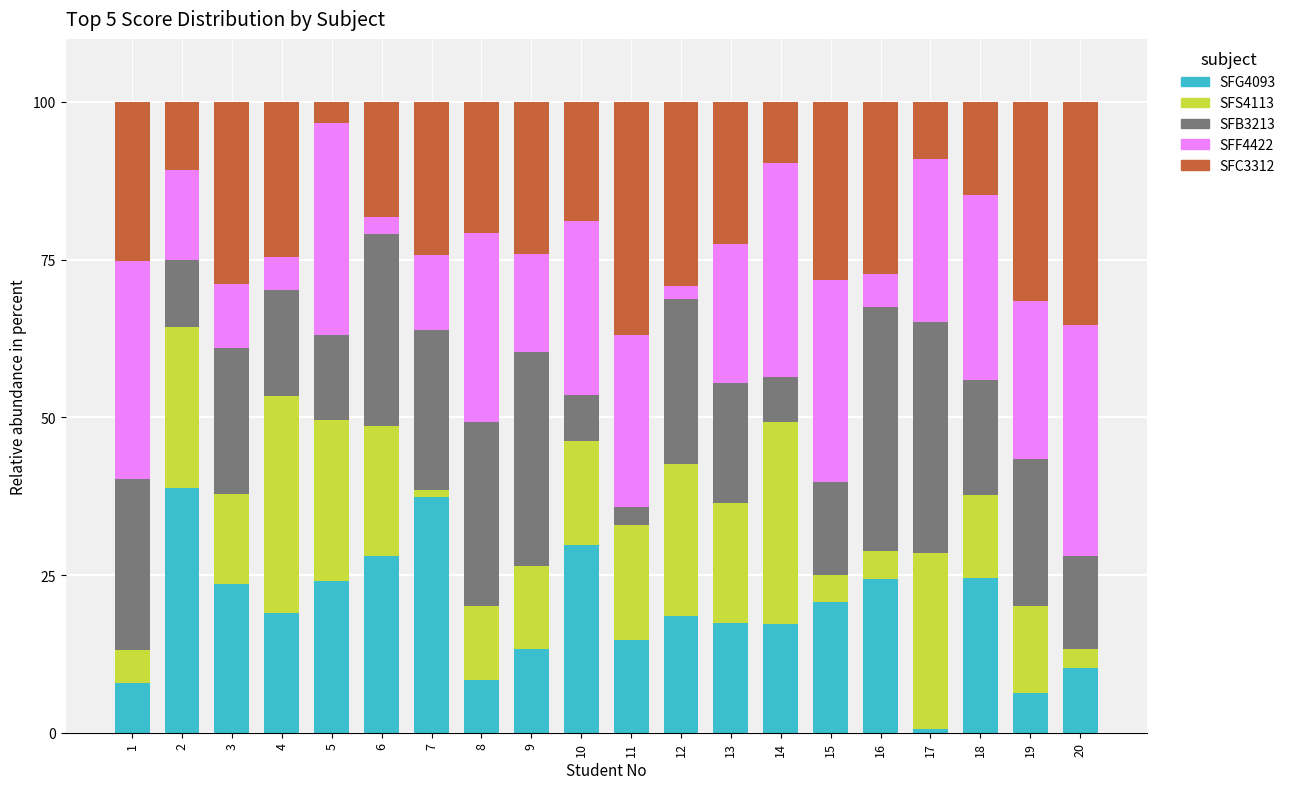

What is the sum of all SFG4093 values?

384.5